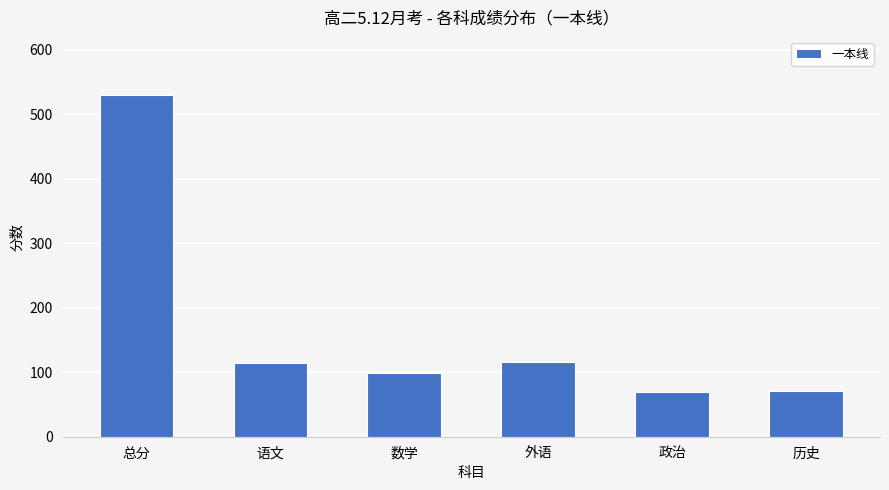

At which label is the value closest to 299?

外语